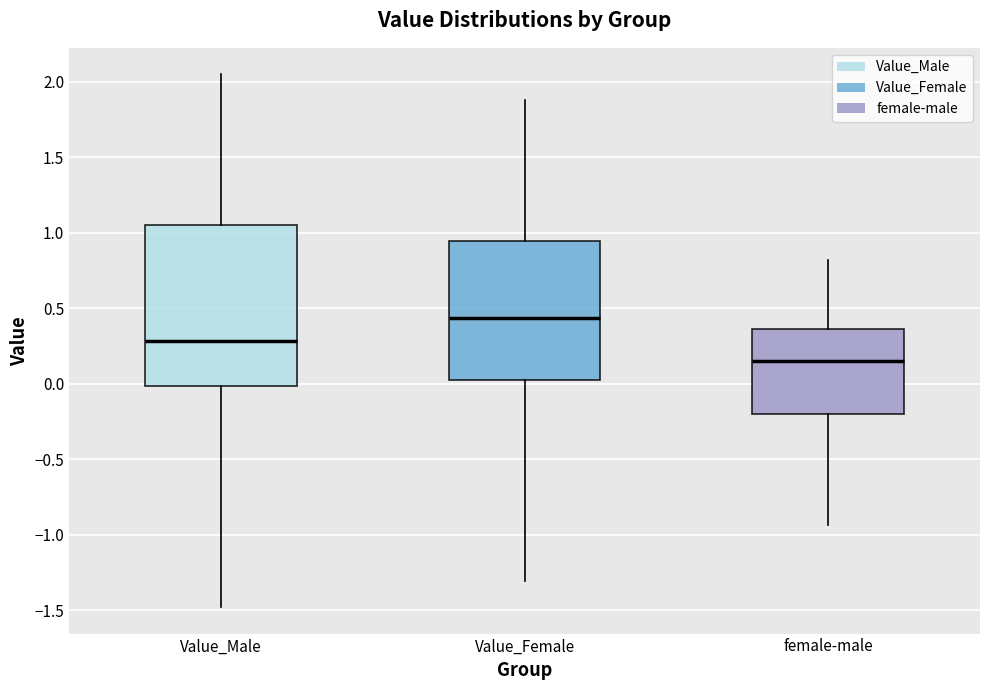

Which box's median line is the highest?

Value_Female